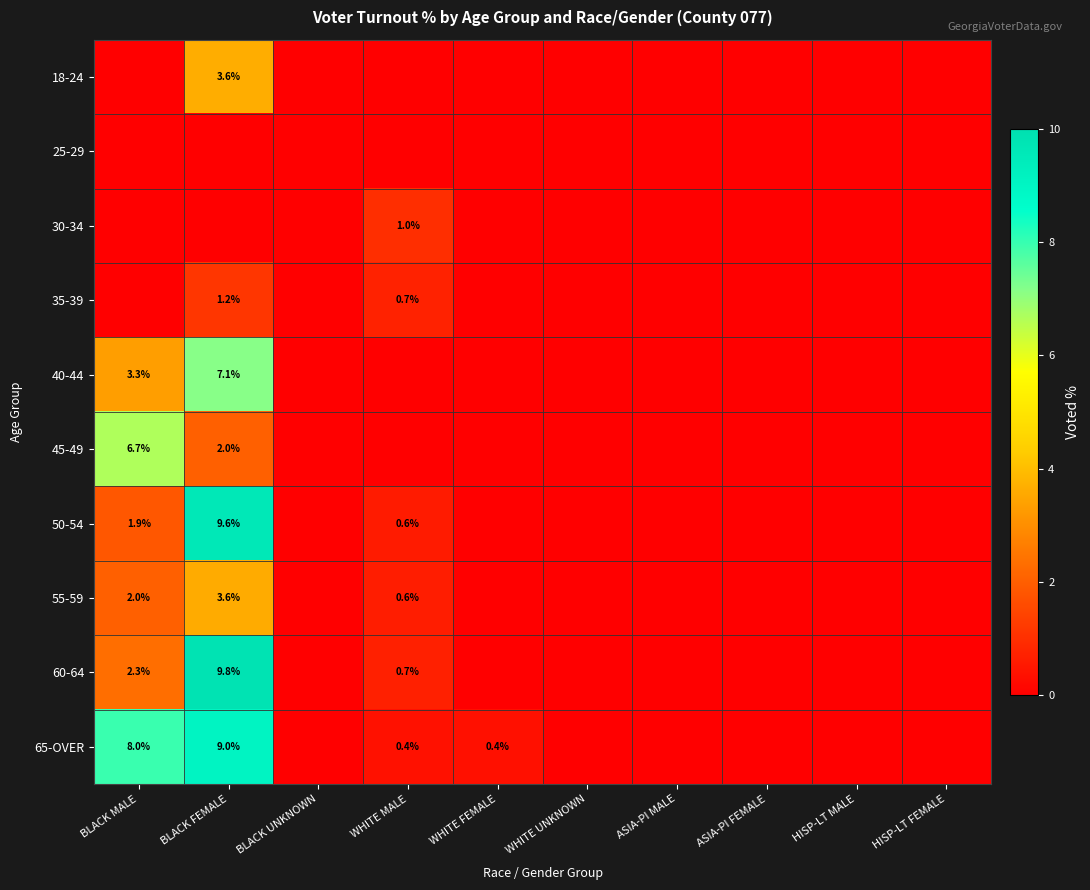

At which category is the sum across all series the highest?

BLACK FEMALE